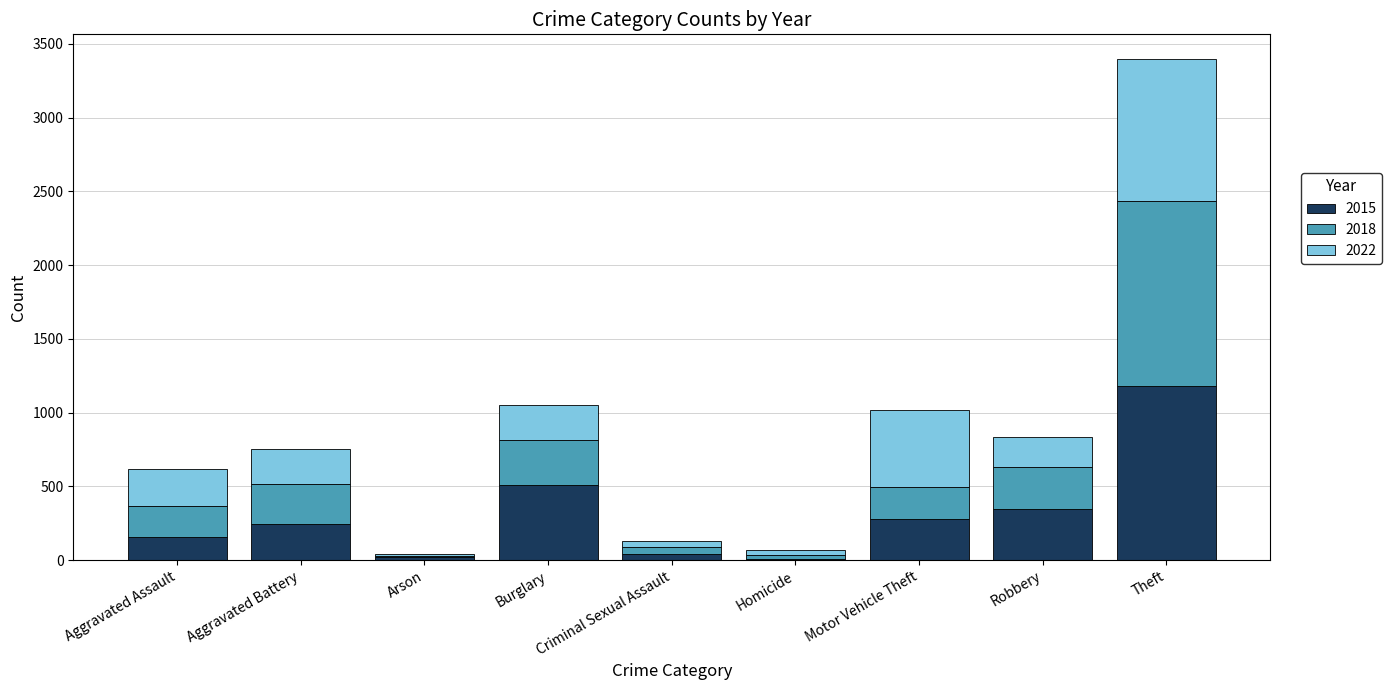

What are all the series names shown in the legend?

2015, 2018, 2022